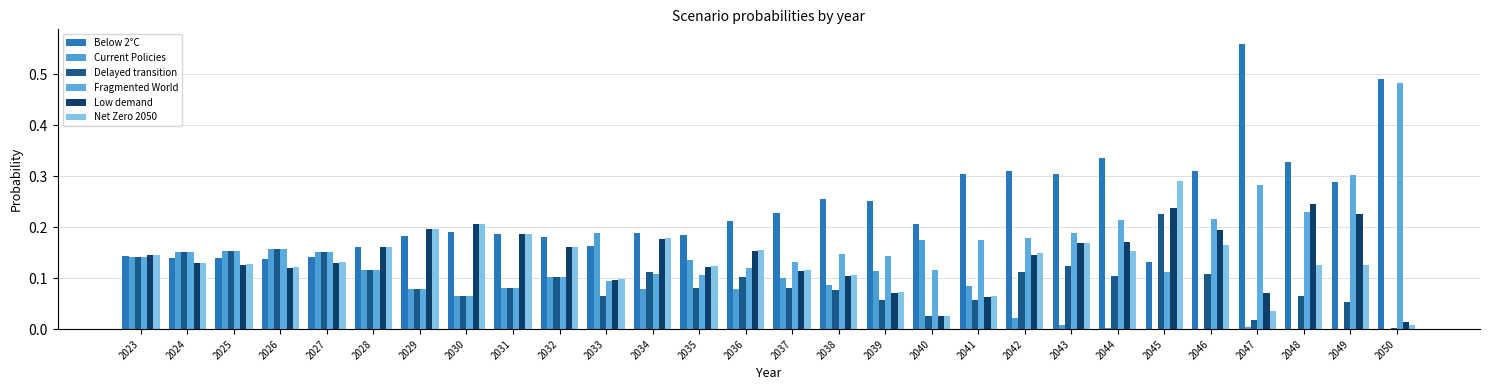

What is the average value of the Current Policies series?

0.1